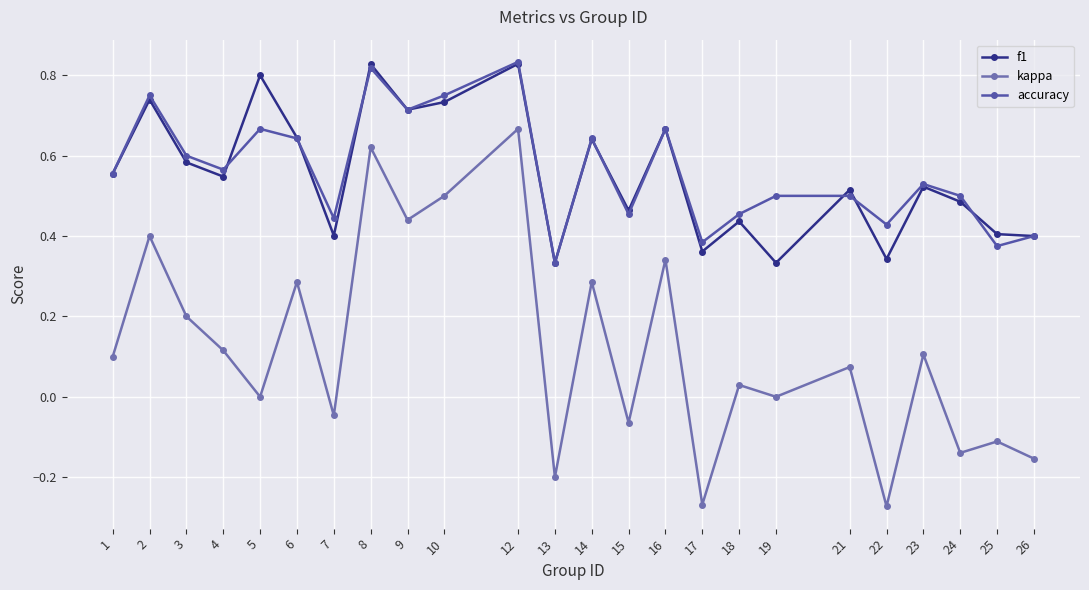

Where does the kappa series first go above 0?

1